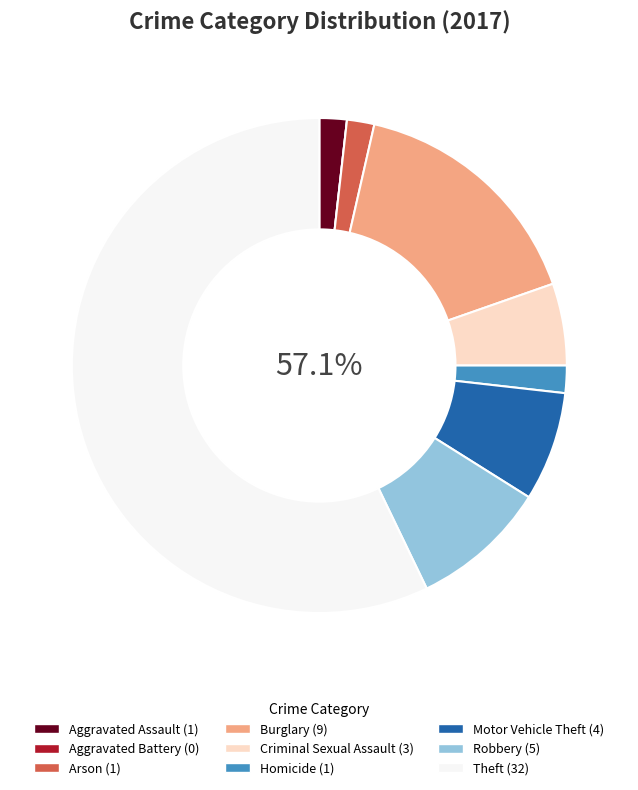

To the nearest percent, what is the difference between the largest and smallest slice percentages?

57%